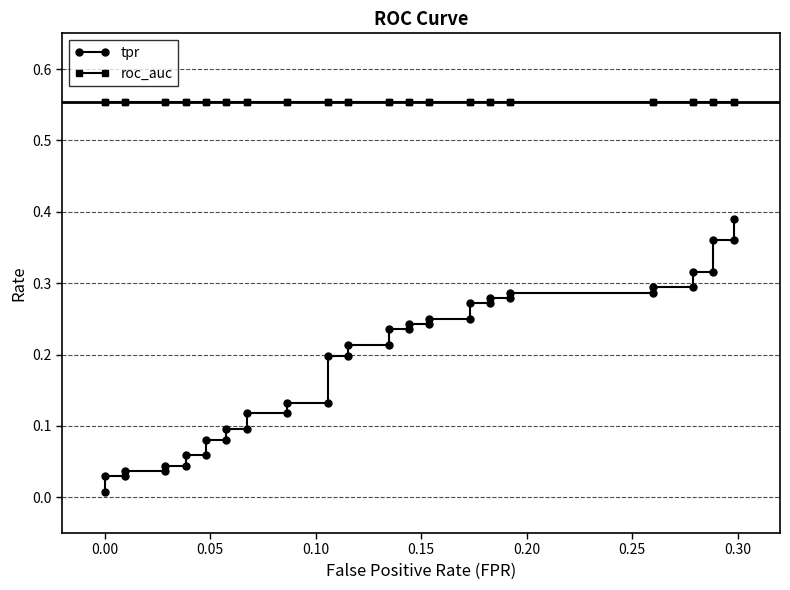

Count the number of data series in this chart.

2